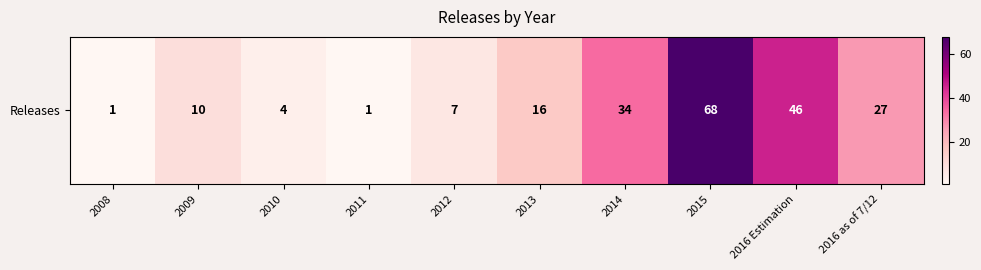

What is the average value?

21